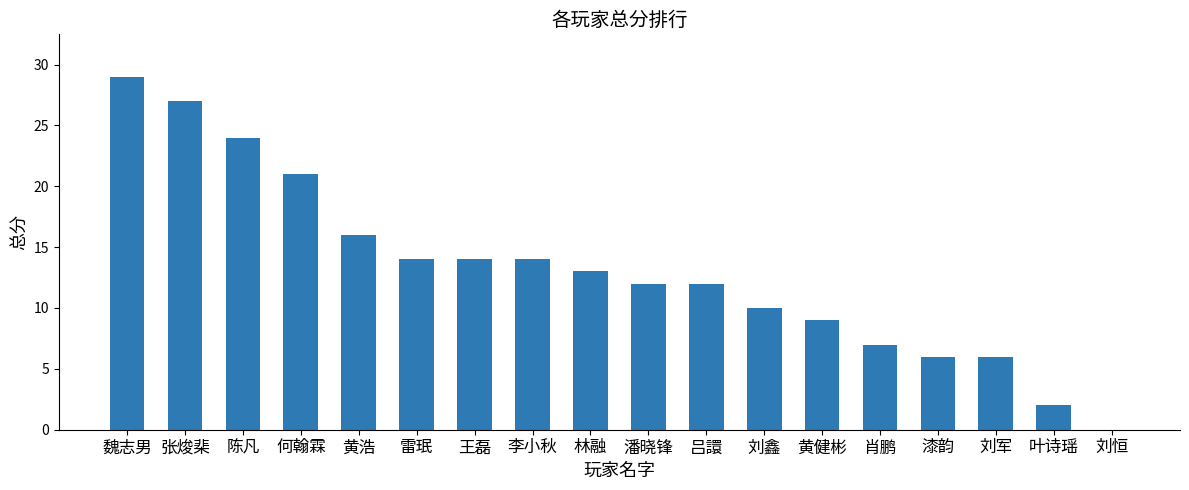

Read the value at 刘鑫, to the nearest 5.

10